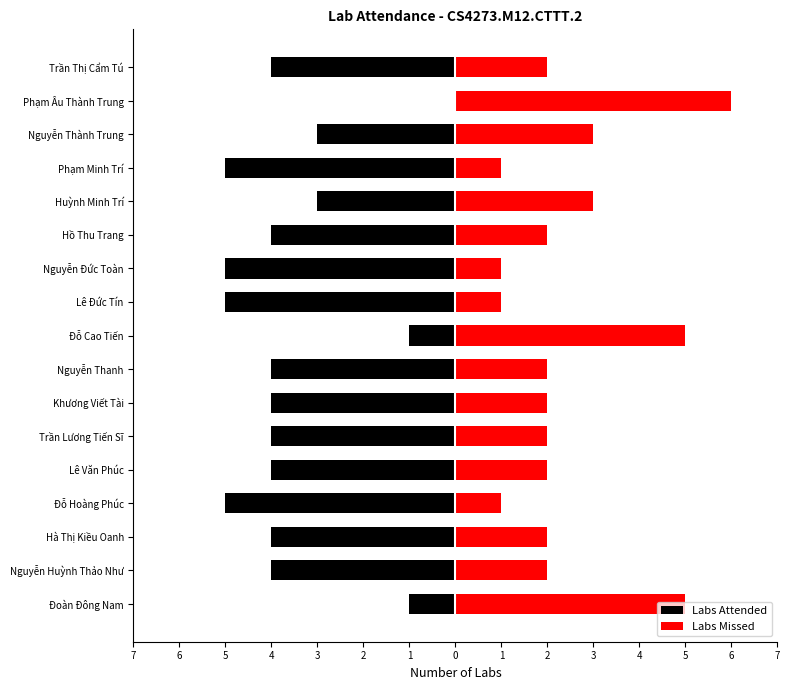

What is the difference between the Labs Missed values at Phạm Minh Trí and Hà Thị Kiều Oanh?

1